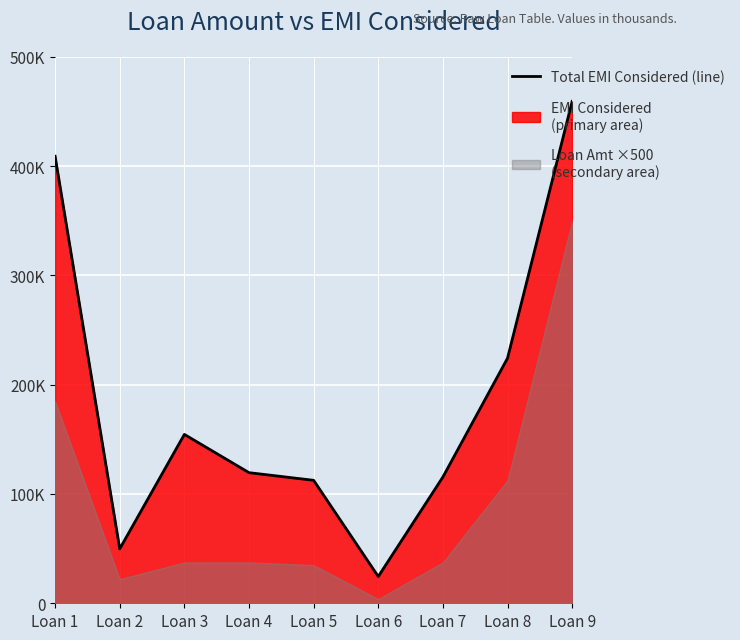

What is the value of the 3rd point from the left?

154500